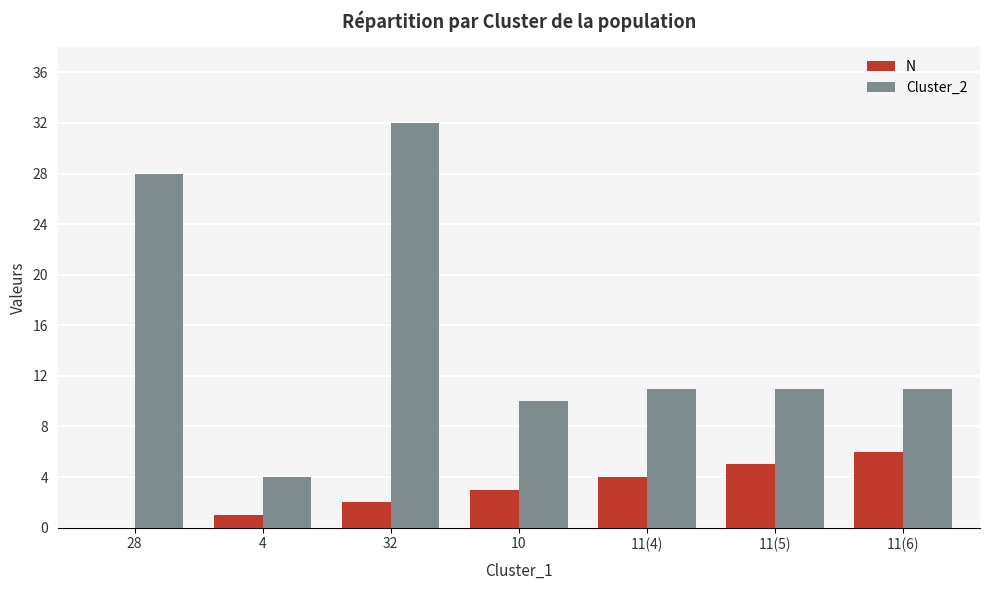

What are all the series names shown in the legend?

N, Cluster_2